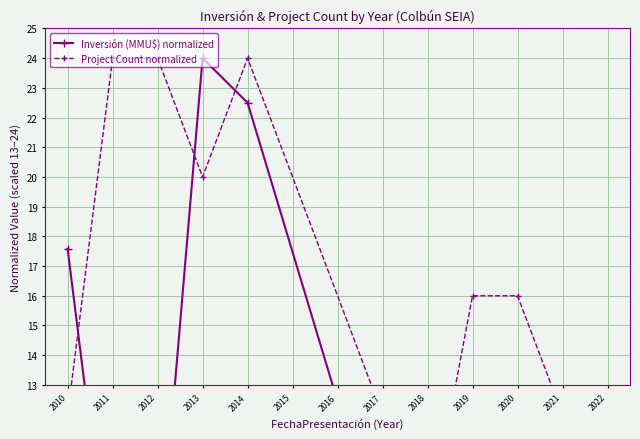

Which category has the lowest value across all series?

2020